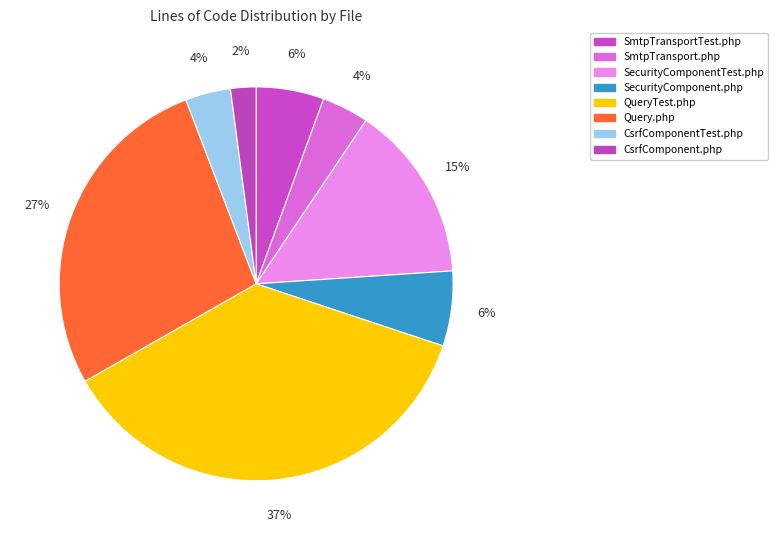

What is the total percentage of SecurityComponentTest.php and CsrfComponentTest.php?

18.2%